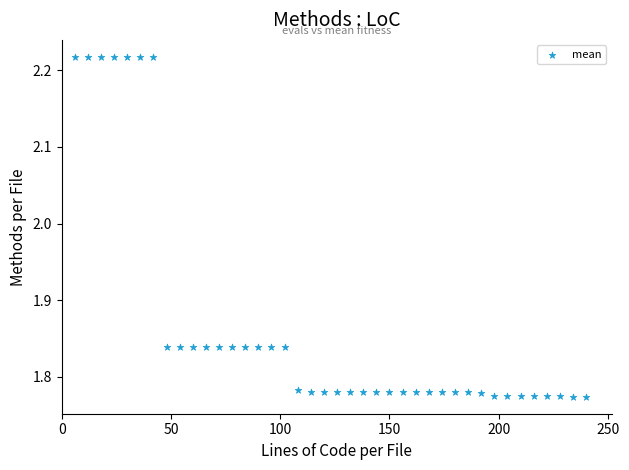

What is the range of Y values (max minus min)?

0.4